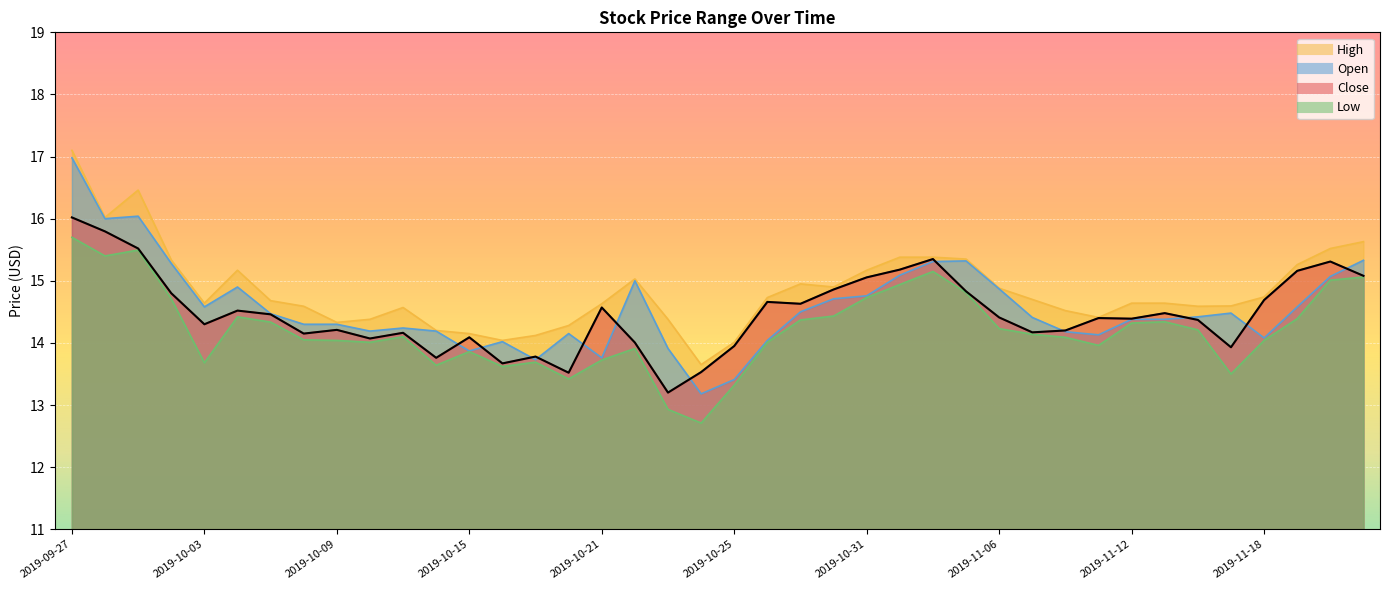

What is the maximum value shown in the chart?

17.1